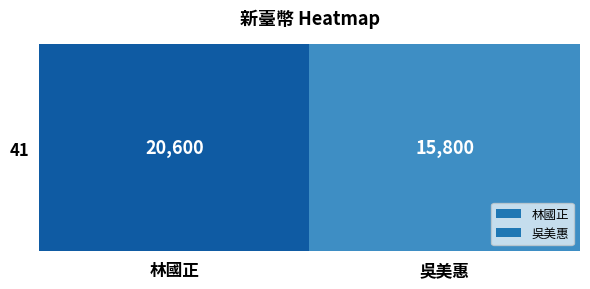

What is the change in value from 林國正 to 吳美惠?

-4800